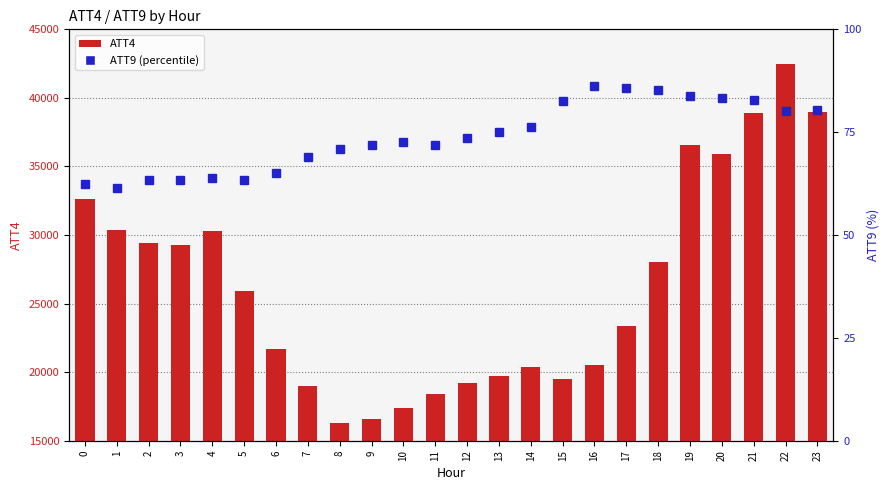

Reading left to right, what are all the values shown in this chart?

ATT4: 32600.0	30400.0	29400.0	29300.0	30300.0	25900.0	21700.0	19000.0	16300.0	16600.0	17400.0	18400.0	19200.0	19700.0	20400.0	19500.0	20500.0	23400.0	28000.0	36600.0	35900.0	38900.0	42500.0	39000.0
ATT9: 62.5	61.4	63.5	63.3	63.8	63.4	65.0	69.0	70.9	72.0	72.5	71.8	73.7	75.0	76.3	82.6	86.2	85.7	85.2	83.7	83.3	82.7	80.1	80.4